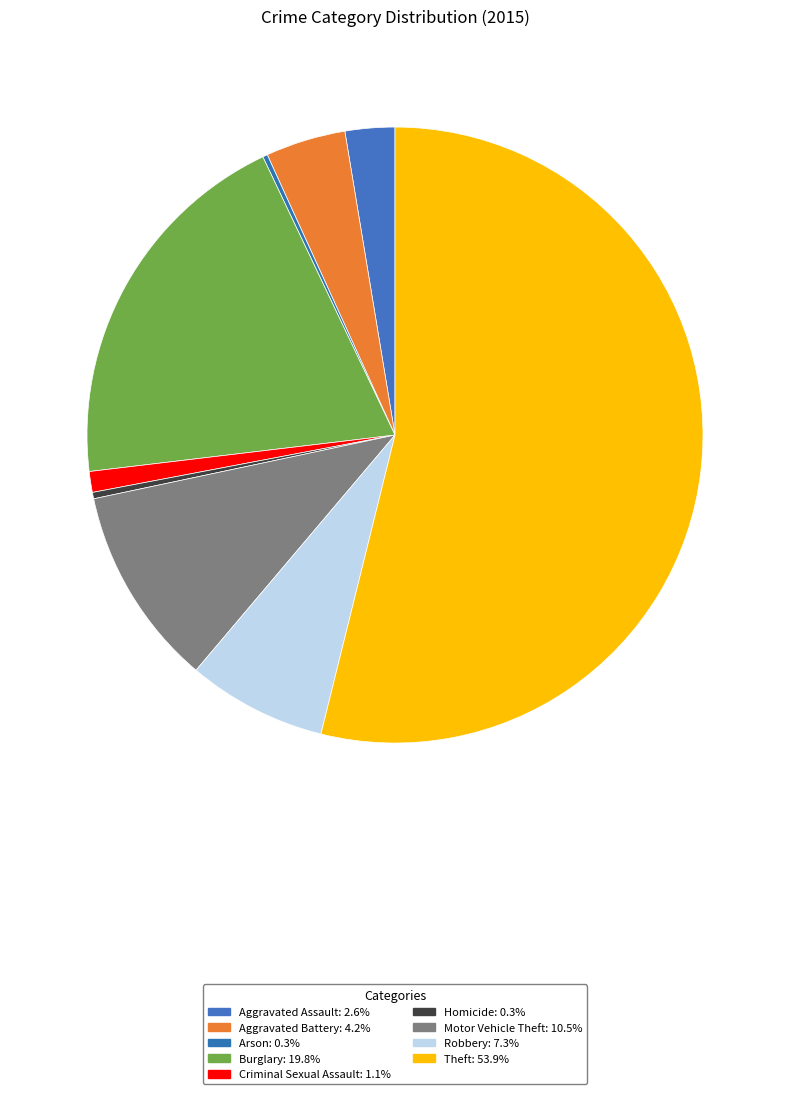

To the nearest percent, what is the difference between the Homicide and Robbery slice percentages?

7%